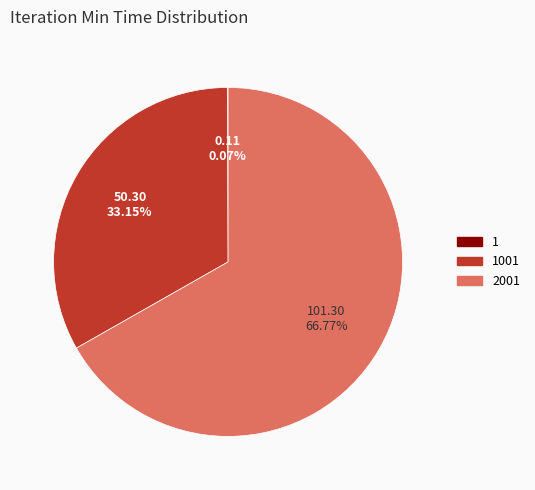

Does any single category account for the majority?

Yes